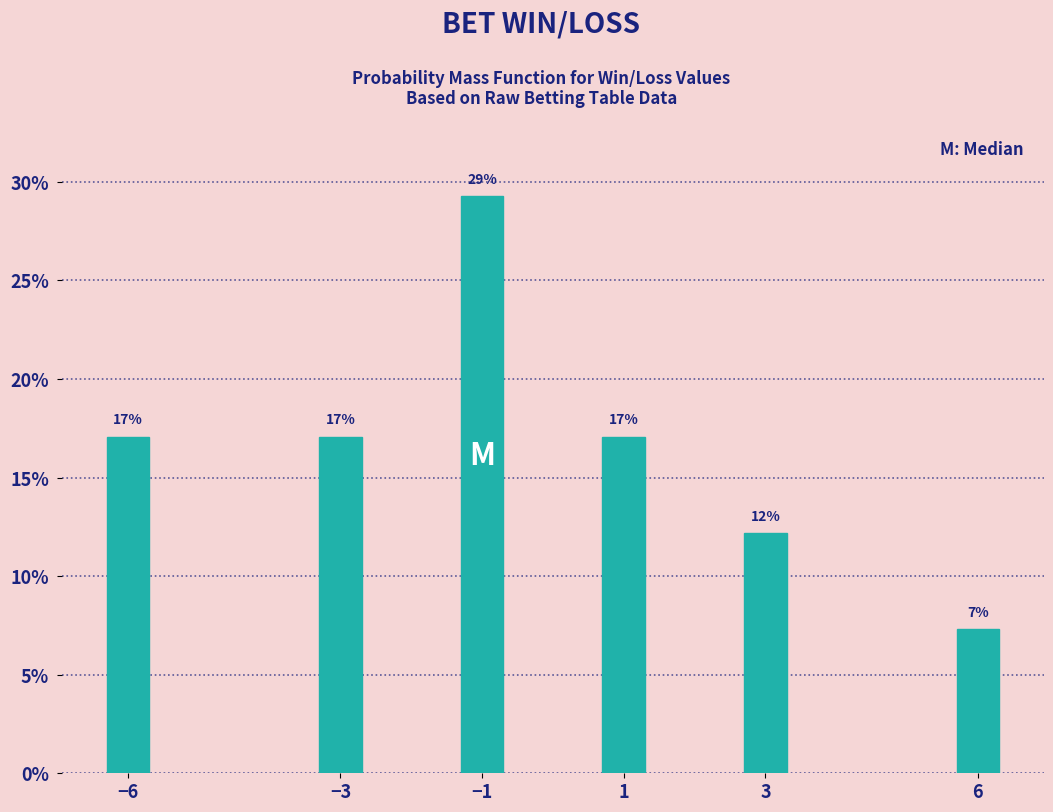

What is the label of the 6th bar from the right?

−6